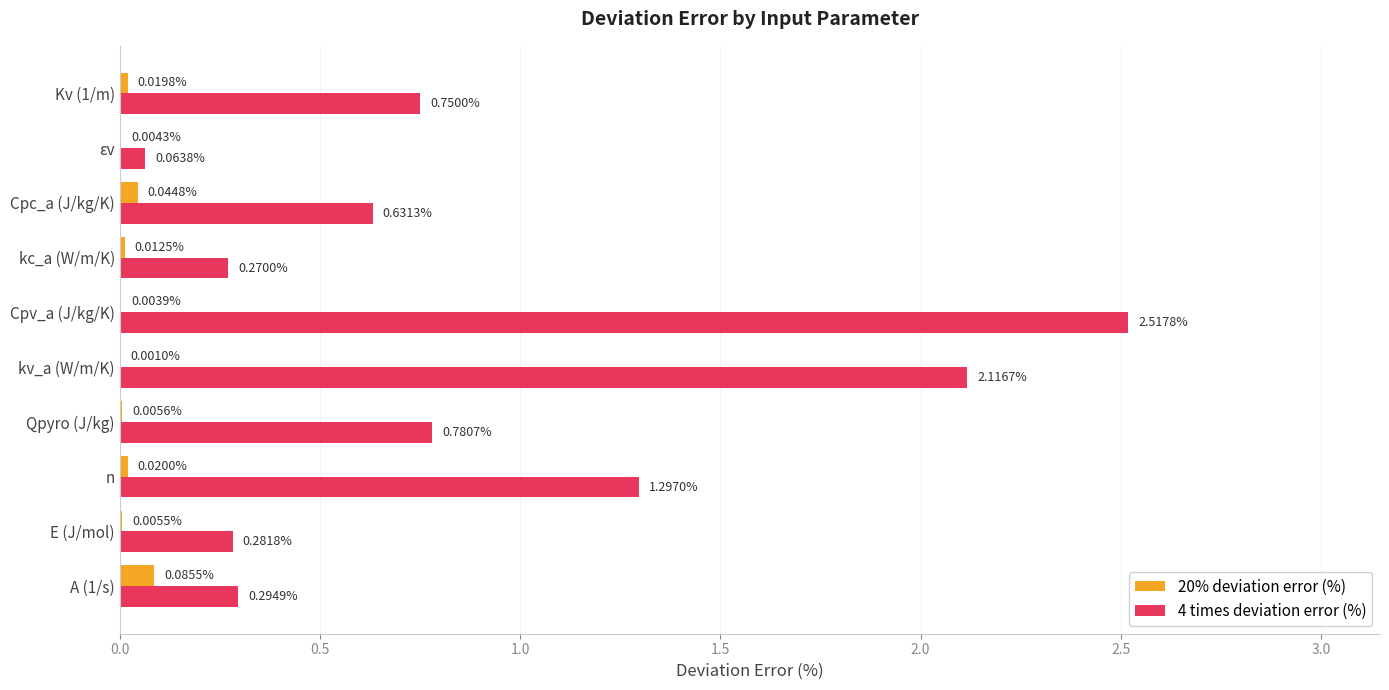

At which category is the sum across all series the highest?

Cpv_a (J/kg/K)